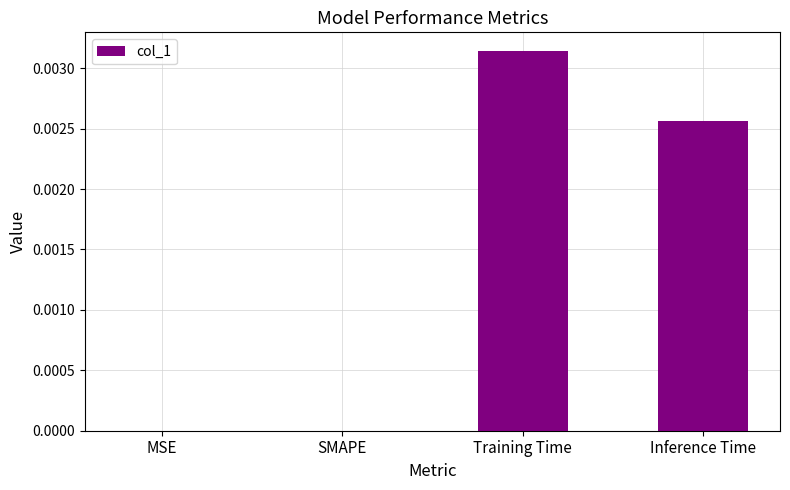

The value at Training Time is 0.0. True or false?

True